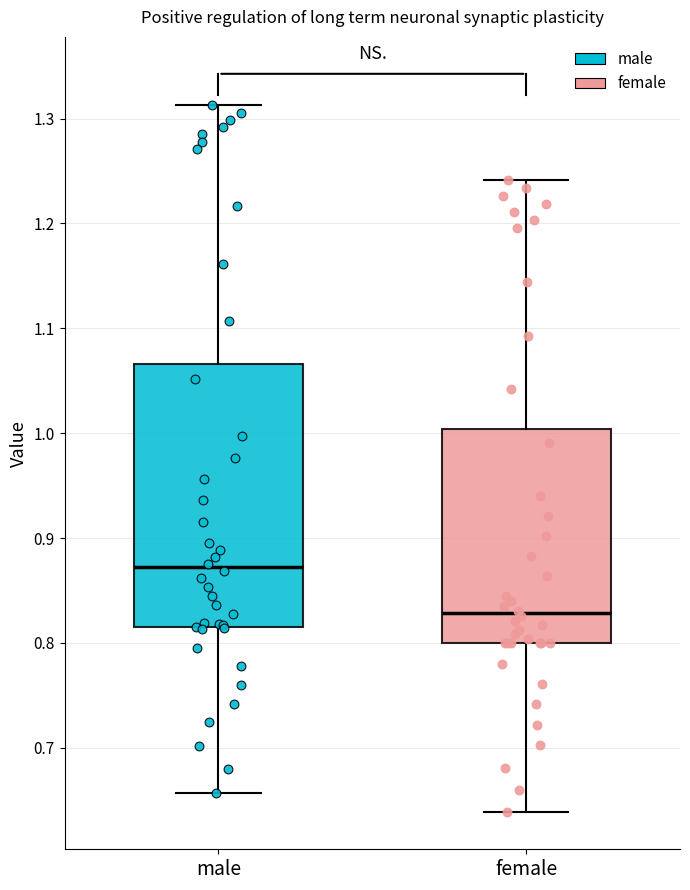

Where does the median line of the box for female sit on the y-axis? The values are not printed on the chart, so give them approximately, as read against the axis.

0.83